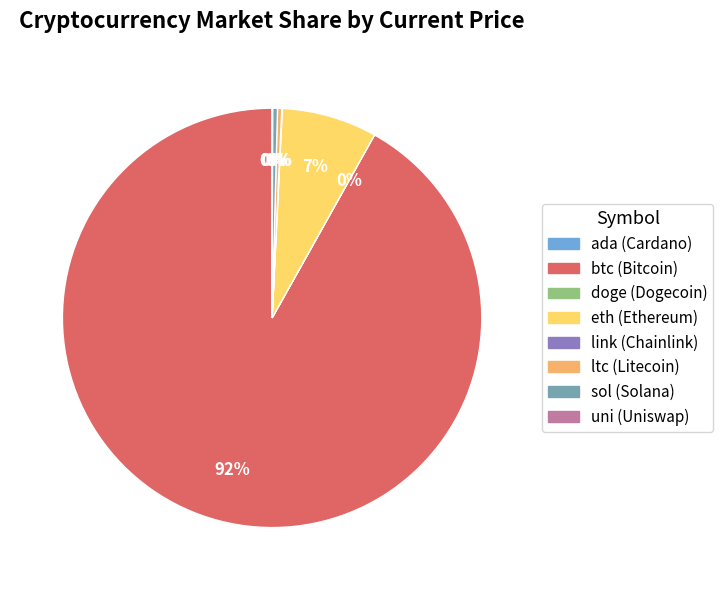

Combined, do sol and btc account for over 50%?

Yes